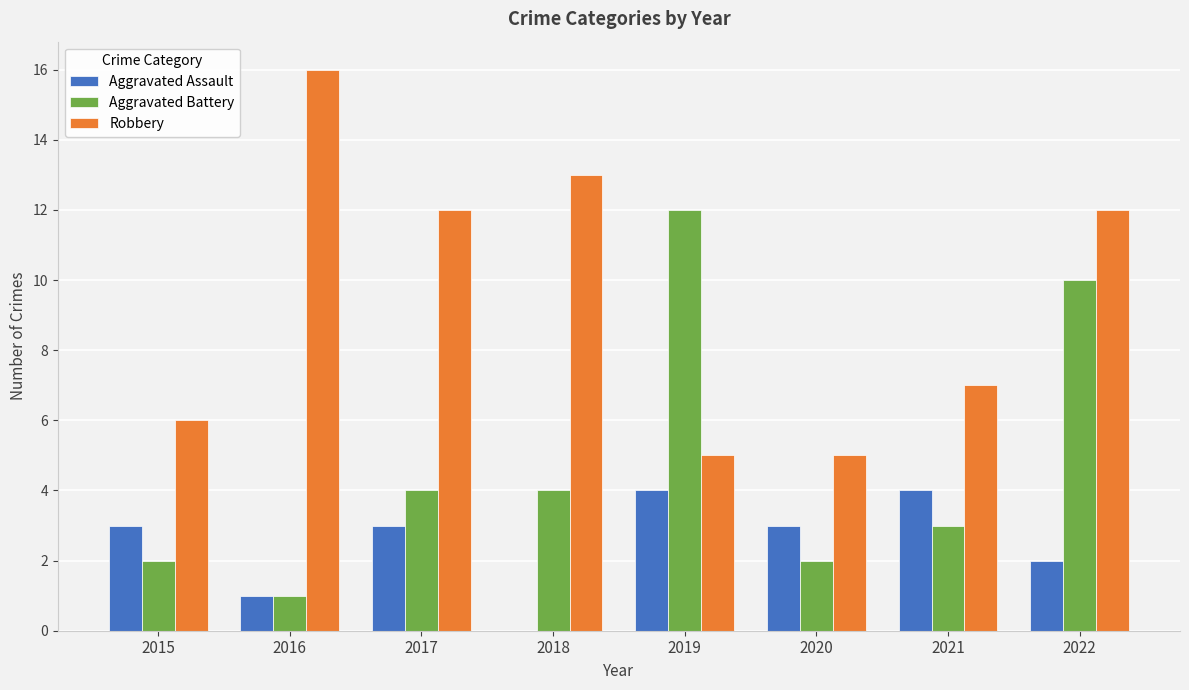

What are all the series names shown in the legend?

Aggravated Assault, Aggravated Battery, Robbery